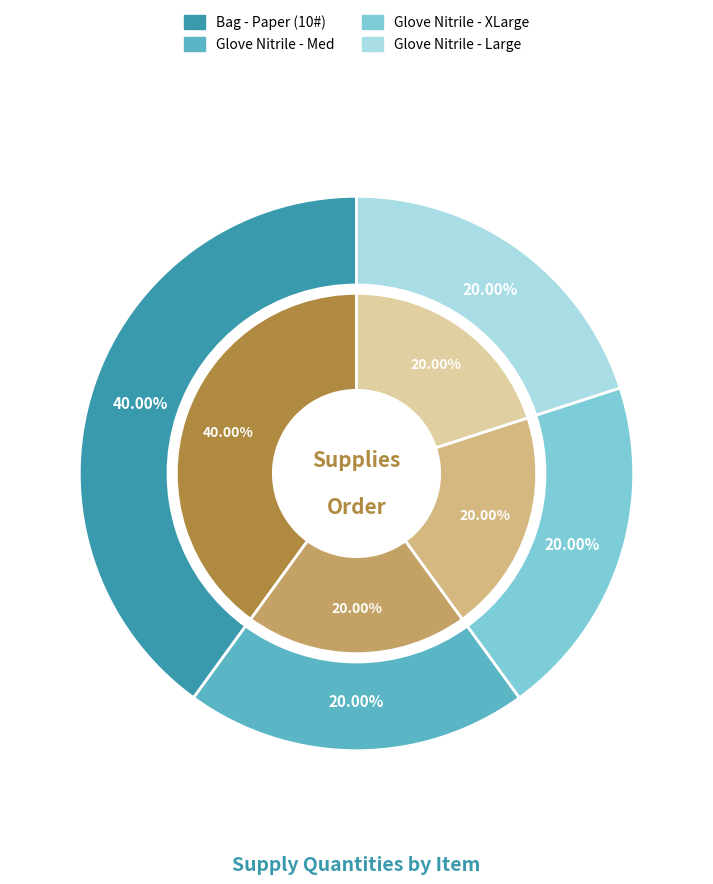

Does Glove Nitrile - Large account for over 50% of the chart?

No